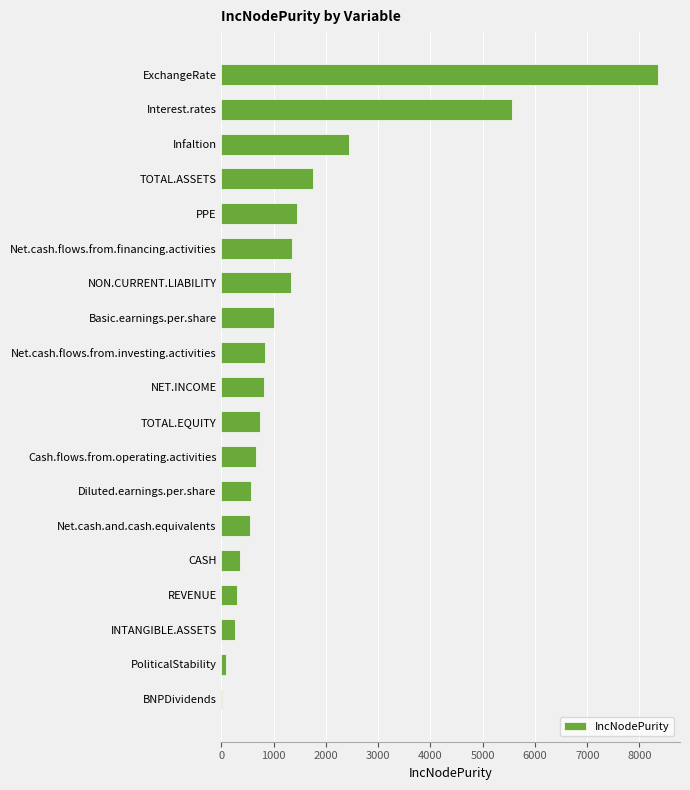

What is the approximate value at Cash.flows.from.operating.activities?

667.8